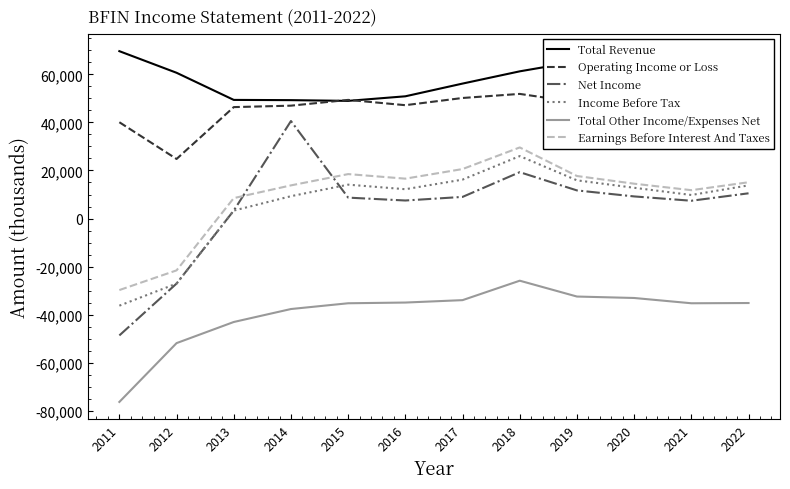

How many data points in Total Revenue are less than 55300?

6